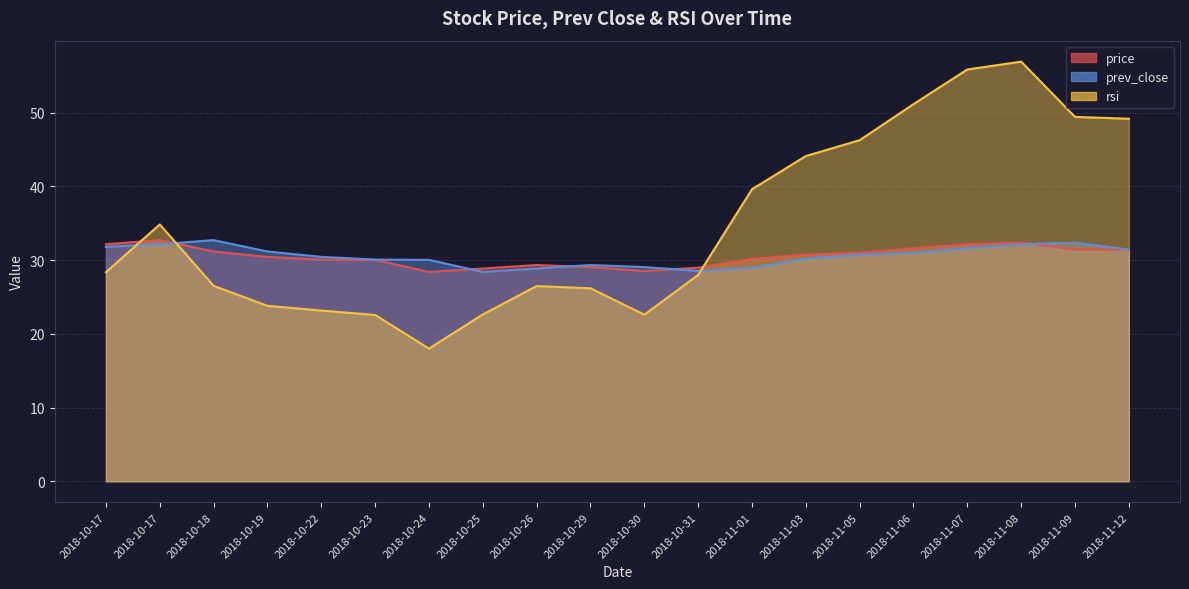

Rank the categories by price value from highest to lowest.

2018-10-17, 2018-11-08, 2018-10-17, 2018-11-07, 2018-11-06, 2018-11-09, 2018-11-12, 2018-10-18, 2018-11-05, 2018-11-03, 2018-10-19, 2018-11-01, 2018-10-22, 2018-10-23, 2018-10-26, 2018-10-29, 2018-10-31, 2018-10-25, 2018-10-30, 2018-10-24